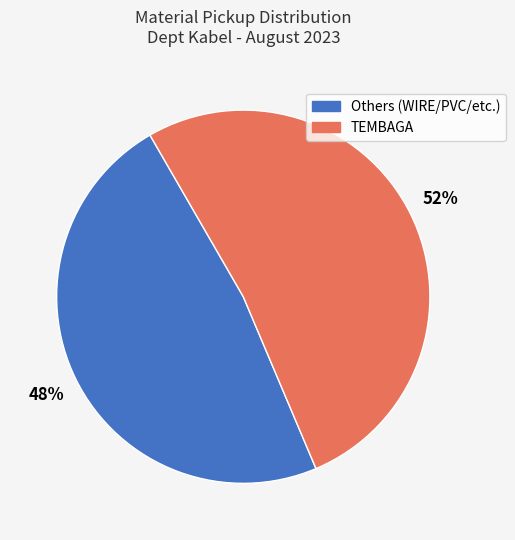

Is there a majority slice in this chart?

Yes